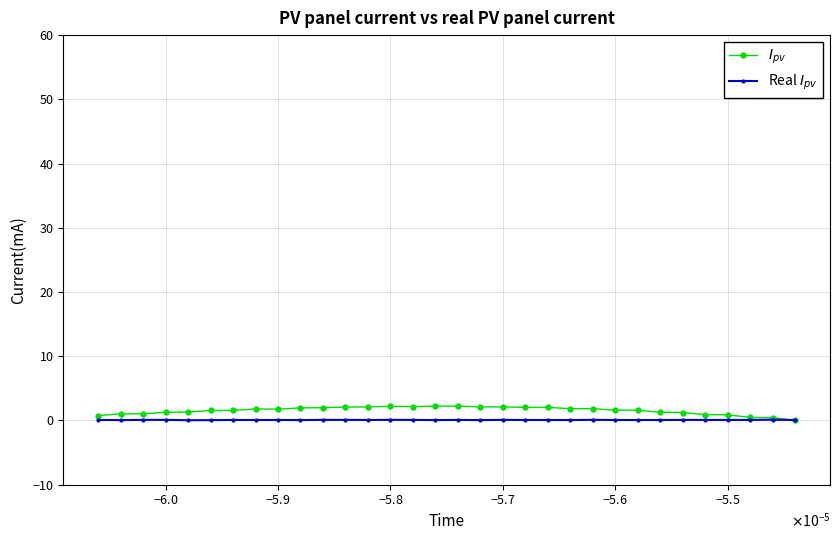

Does the chart display data point markers on the line(s)?

Yes